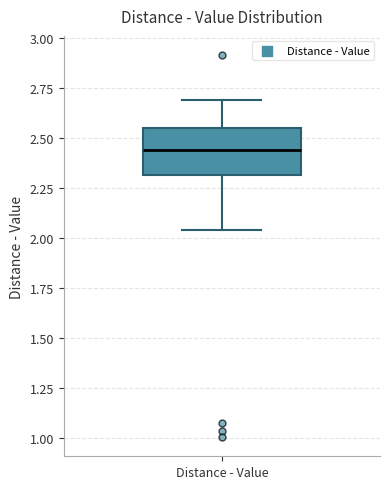

Transcribe this box plot: give where the median line is, the range the box spans, and where the two whiskers end, as read against the y-axis. The values are not printed on the chart, so give them approximately, as read against the axis.

median 2.45, box 2.30 to 2.55, whiskers 2.05 to 2.70